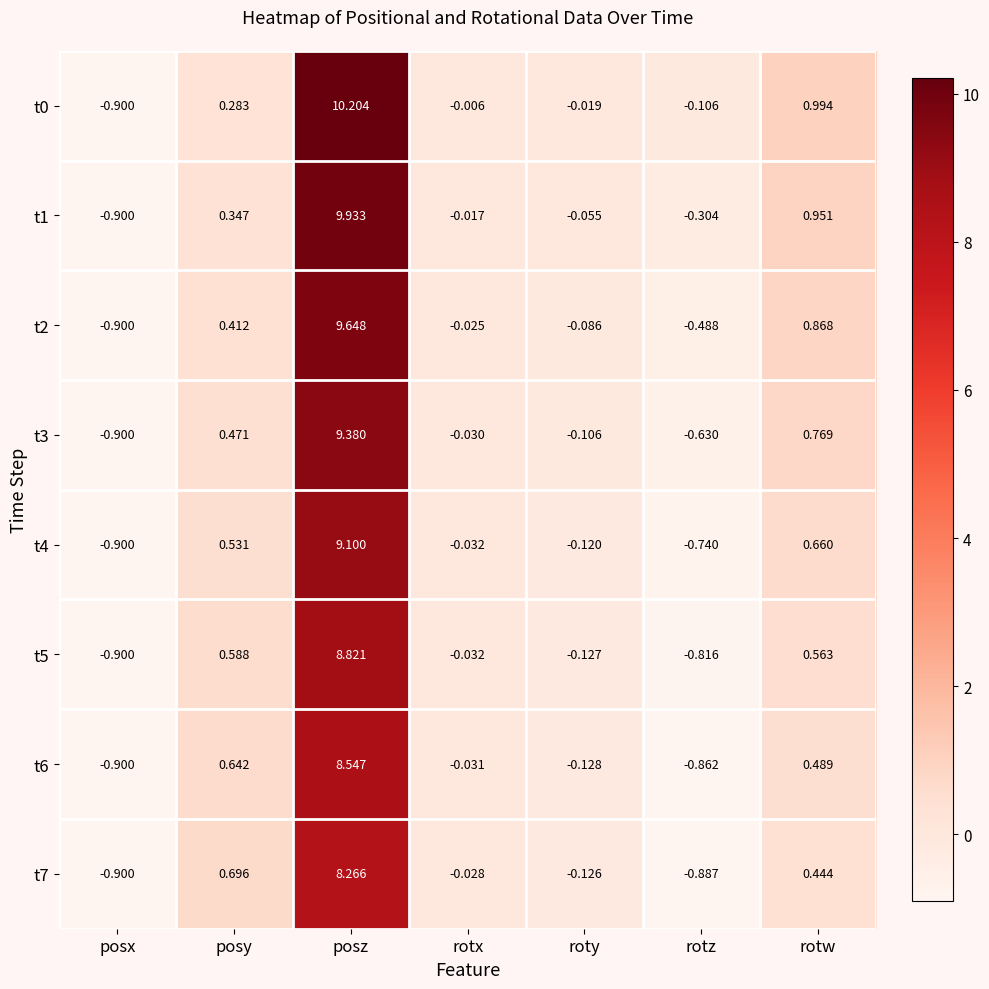

Where is t2 nearest to the value 4?

rotw